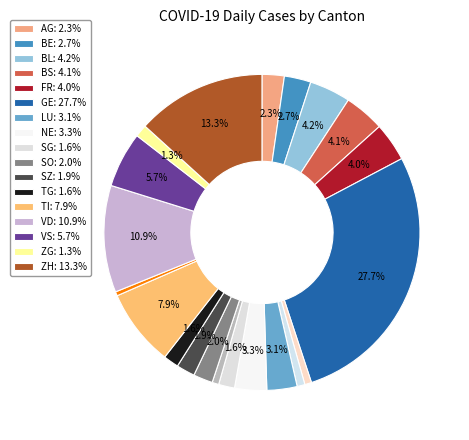

To the nearest percent, what is the average slice percentage?

5%